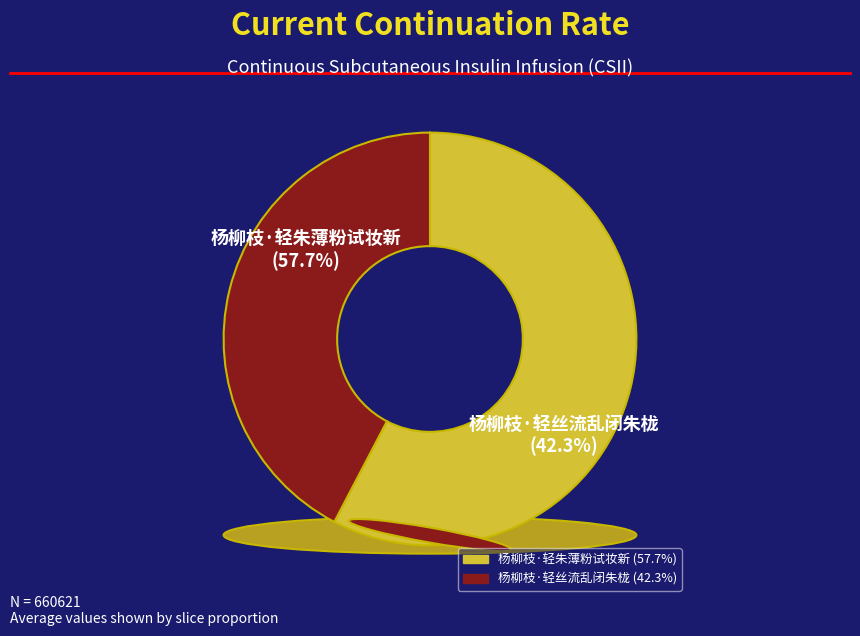

Combined, what portion of the pie is 杨柳枝·轻朱薄粉试妆新 and 杨柳枝·轻丝流乱闭朱栊?

100.0%